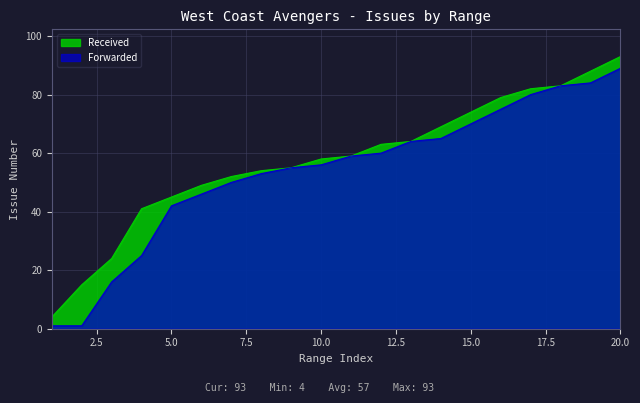

At which category does the data reach its first local valley?

1